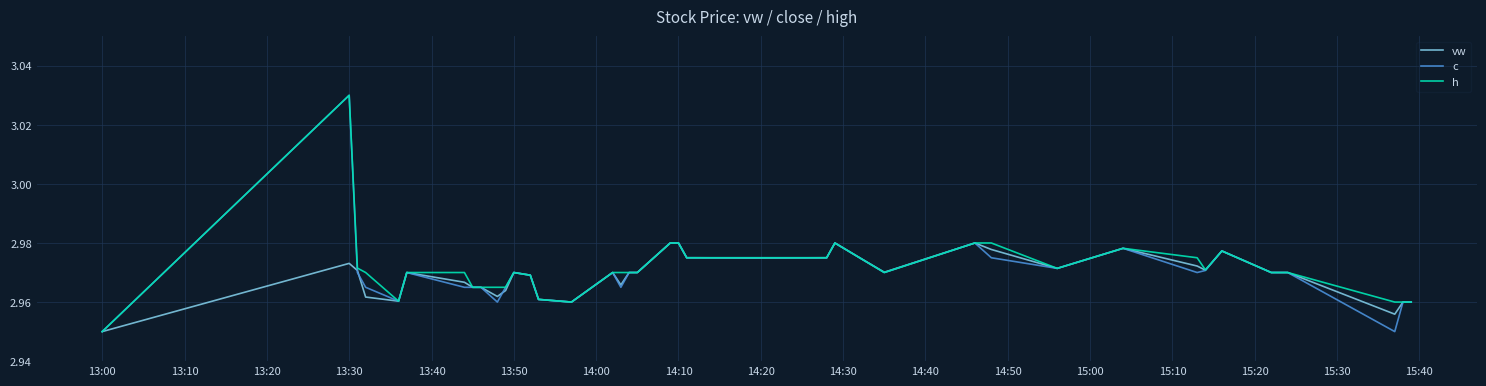

How many lines are shown in the chart?

3